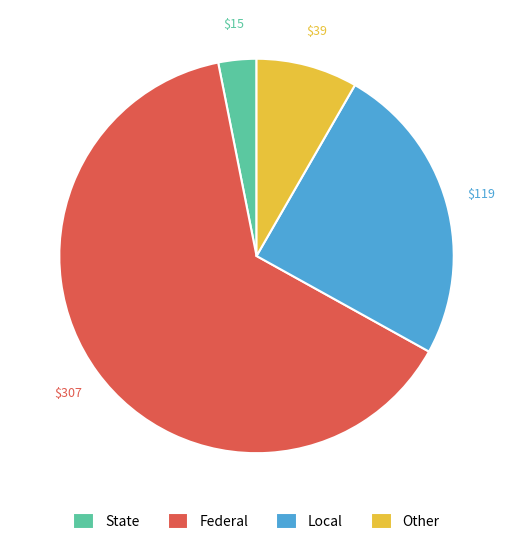

Rank the categories by value from highest to lowest.

Federal, Local, Other, State